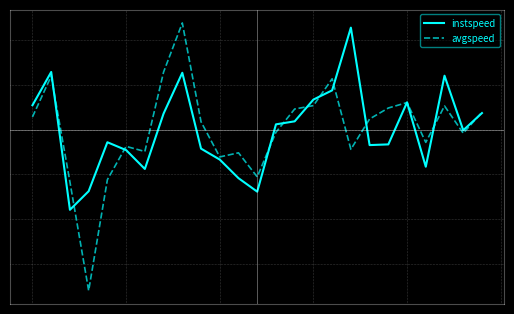

Reading left to right, transcribe all the data shown in this chart.

instspeed: 0=0.5	1=1.3	2=-1.8	3=-1.4	4=-0.3	5=-0.5	6=-0.9	7=0.4	8=1.3	9=-0.4	10=-0.7	11=-1.1	12=-1.4	13=0.1	14=0.2	15=0.7	16=0.9	17=2.3	18=-0.3	19=-0.3	20=0.6	21=-0.8	22=1.2	23=-0.0	24=0.4
avgspeed: 0=0.3	1=1.2	2=-1.2	3=-3.6	4=-1.1	5=-0.4	6=-0.5	7=1.3	8=2.4	9=0.2	10=-0.6	11=-0.5	12=-1.1	13=-0.1	14=0.5	15=0.5	16=1.1	17=-0.4	18=0.2	19=0.5	20=0.6	21=-0.3	22=0.5	23=-0.1	24=0.4